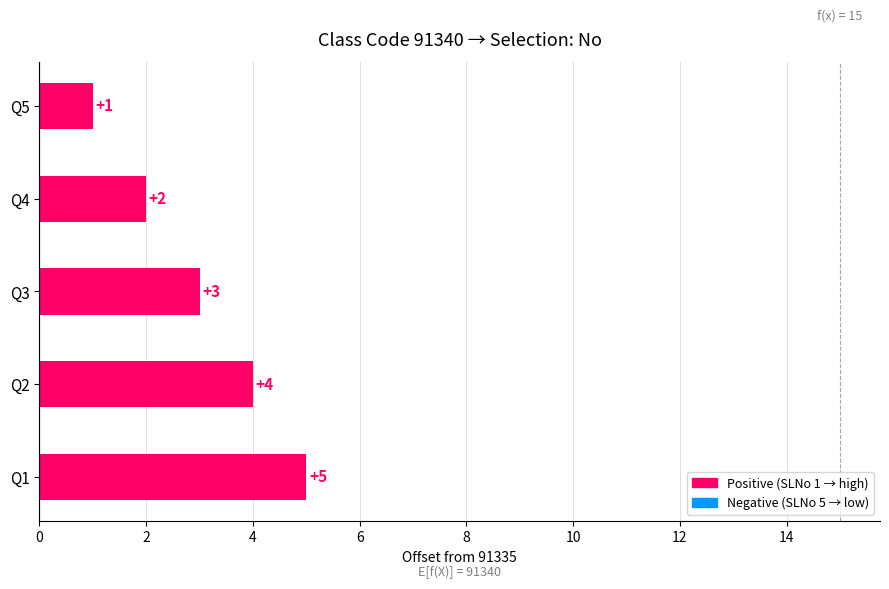

True or false: the data shows 2 at Q4.

True